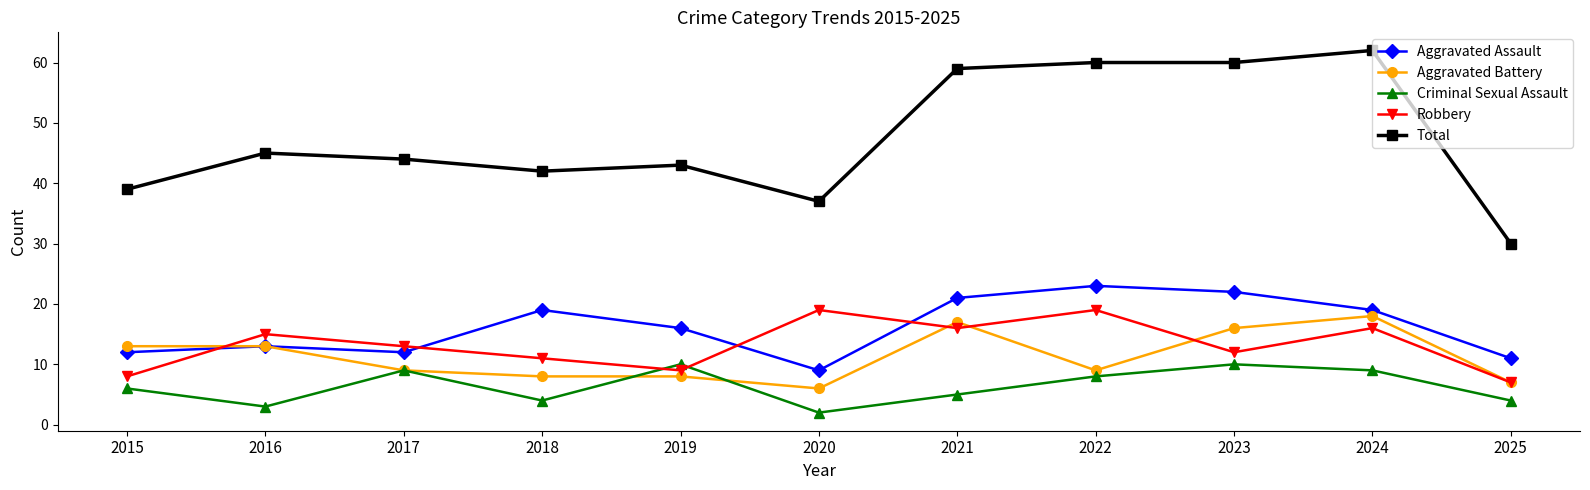

What is the greatest value displayed?

62